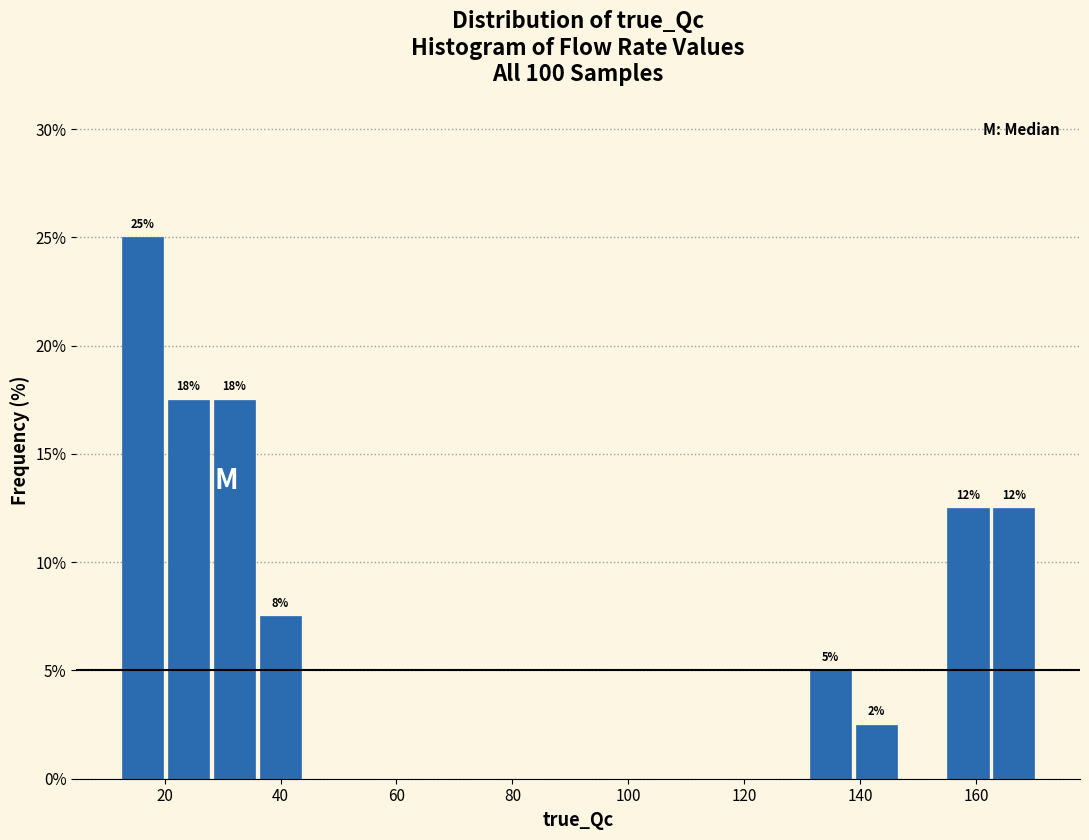

Around what value on the x-axis is the tallest bar? Give the approximate position of its centre, as read against the axis.

16